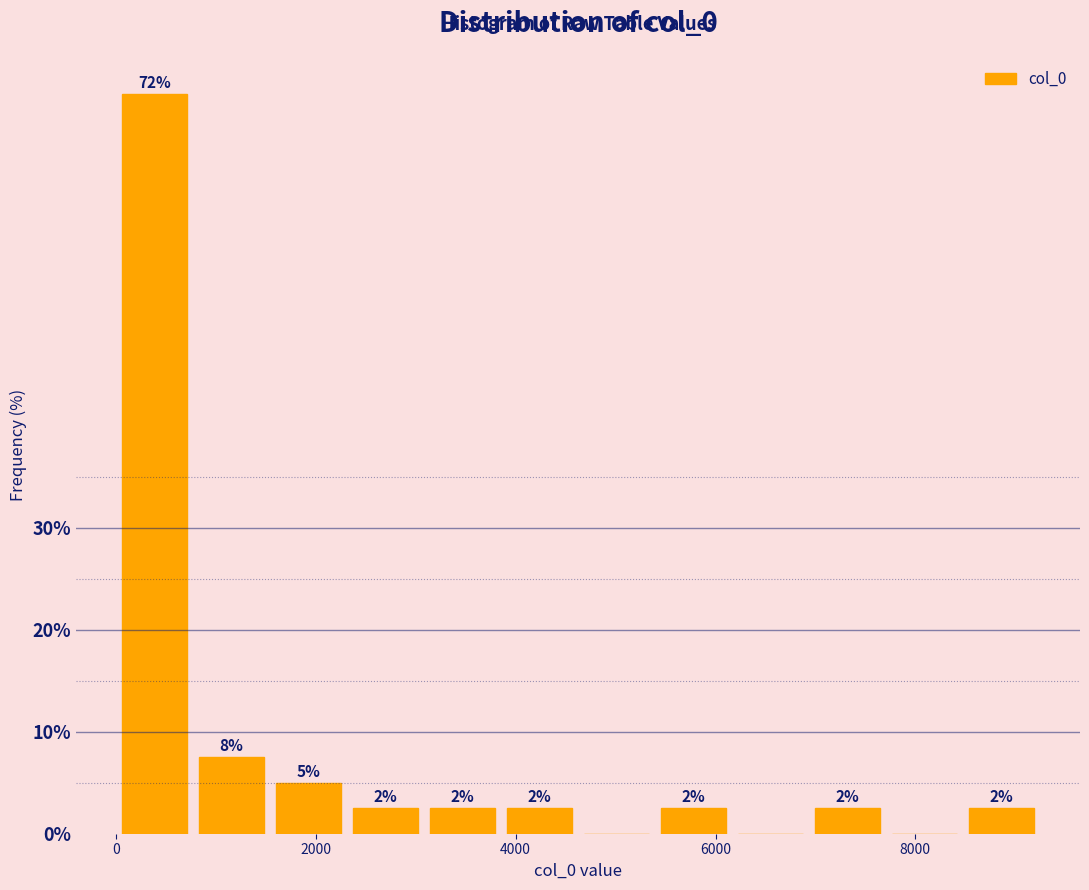

Read against the x-axis, roughly where is the centre of the tallest bar?

400